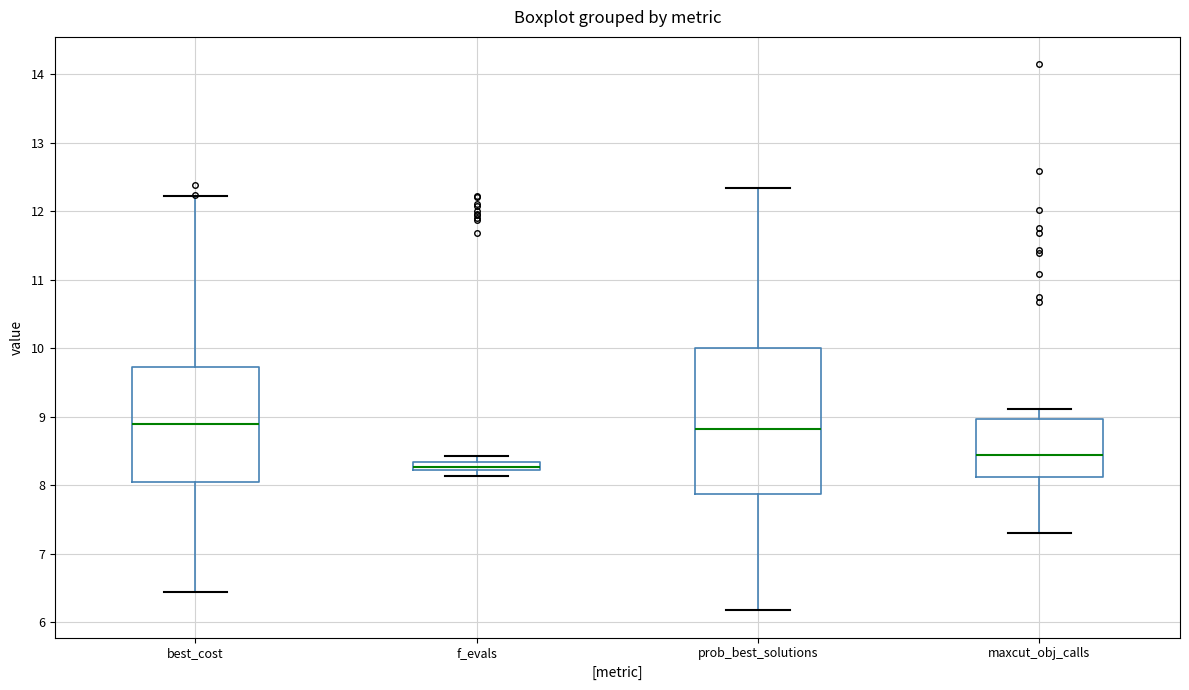

Which box is the tallest, from its lower edge to its upper edge?

prob_best_solutions